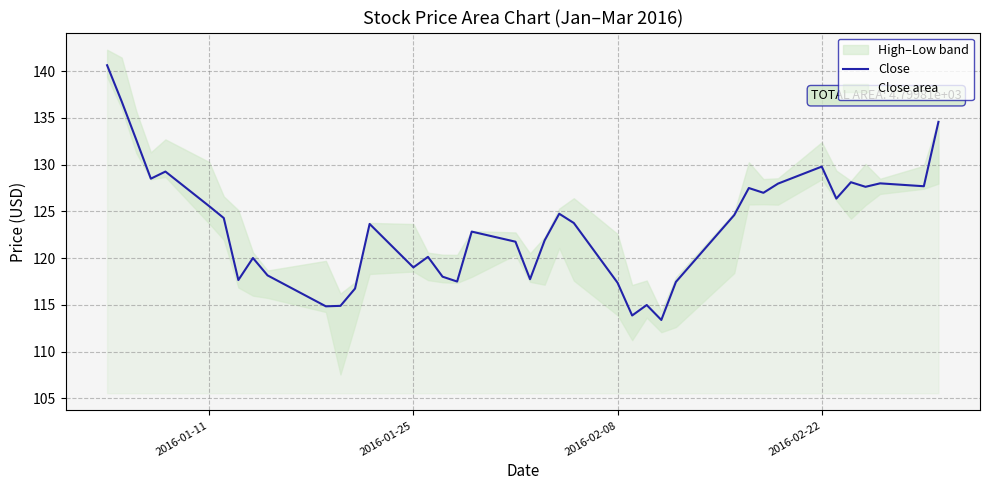

What is the lowest value of the Close series?

113.4